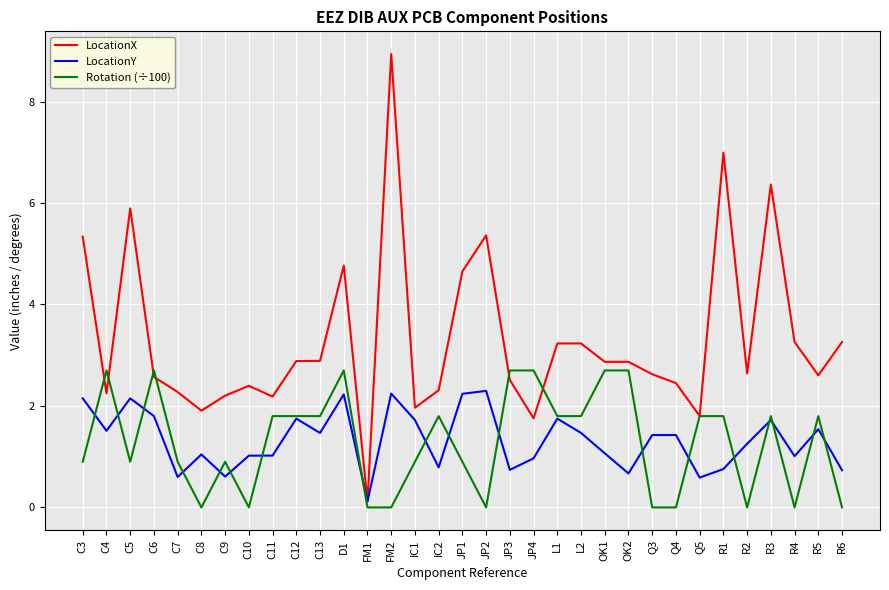

List the series in order of their peak value, highest first.

LocationX, Rotation (÷100), LocationY